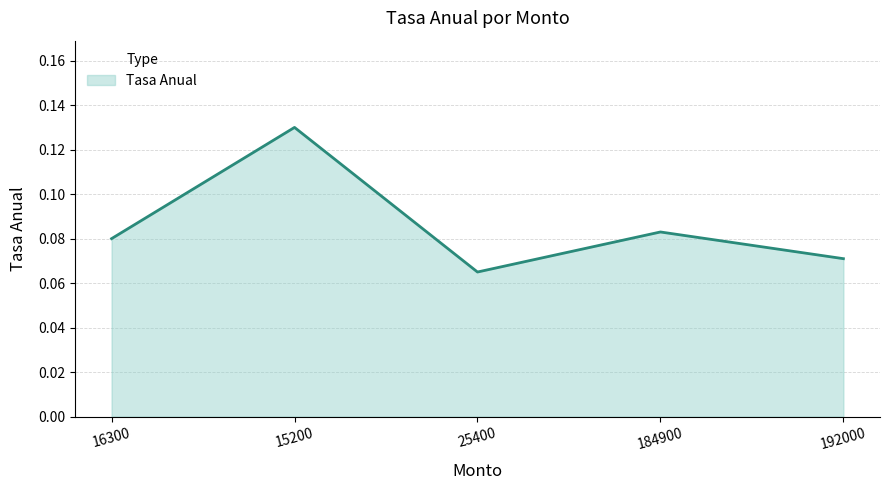

What position from the left is 15200?

2